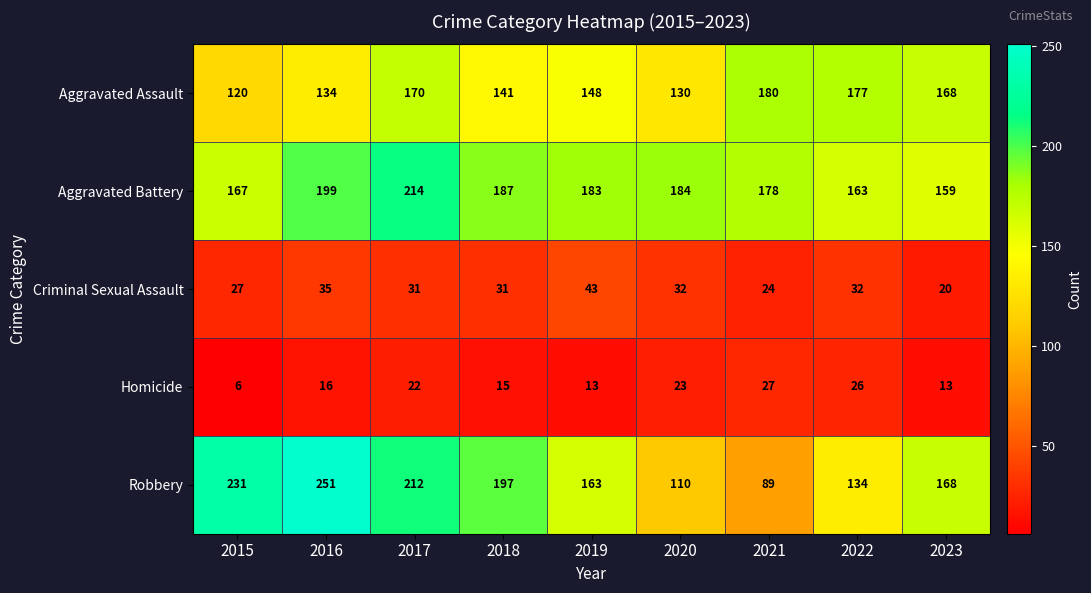

Which category has the highest value in the Criminal Sexual Assault series?

2019